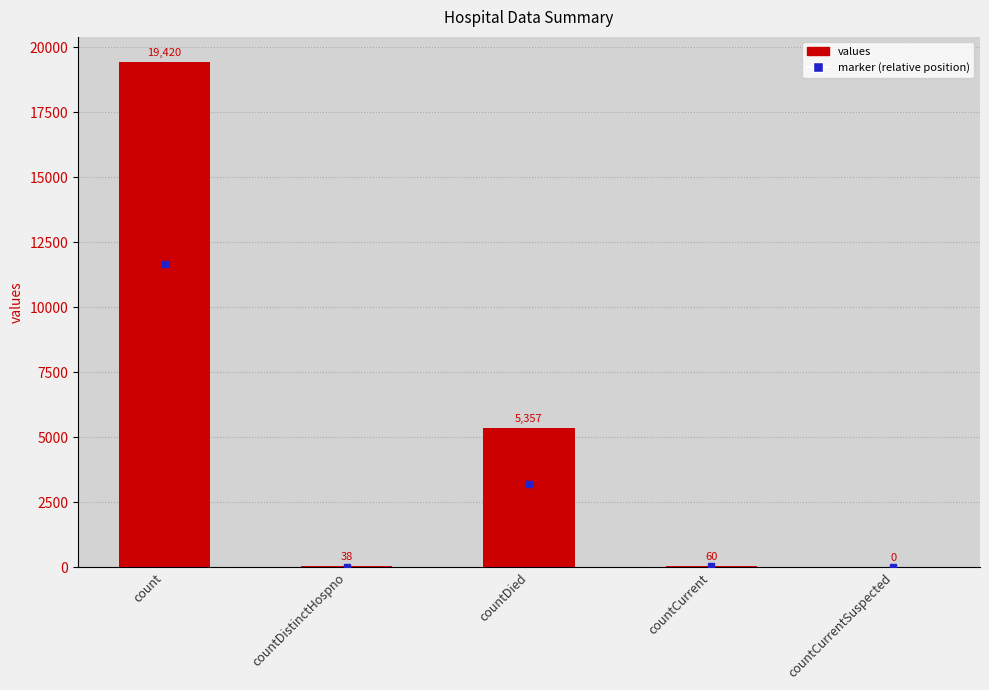

Reading left to right, what are all the values shown in this chart?

19420	38	5357	60	0